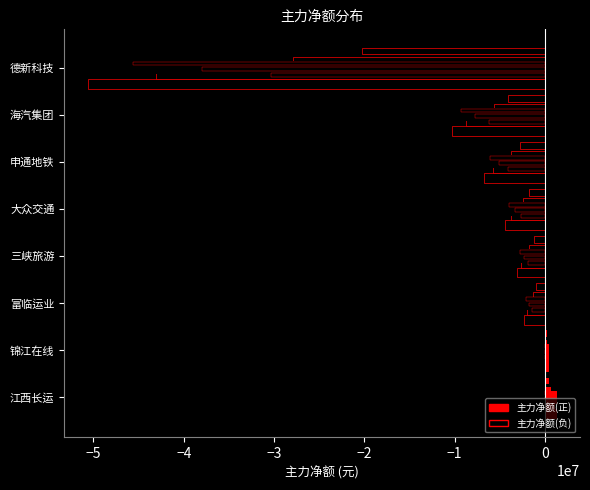

Rank the series at 三峡旅游 from highest to lowest value.

主力净额(正), 主力净额(负)